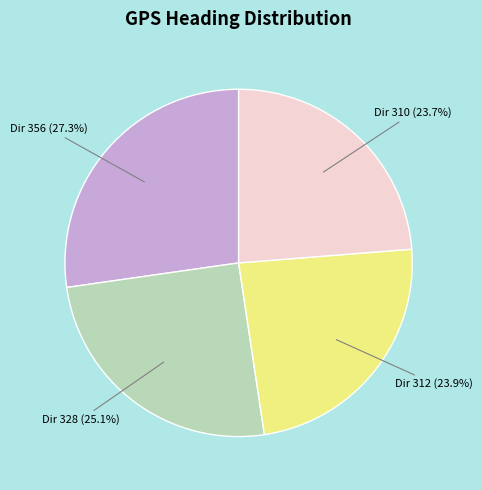

Is there any slice that represents more than half of the pie?

No